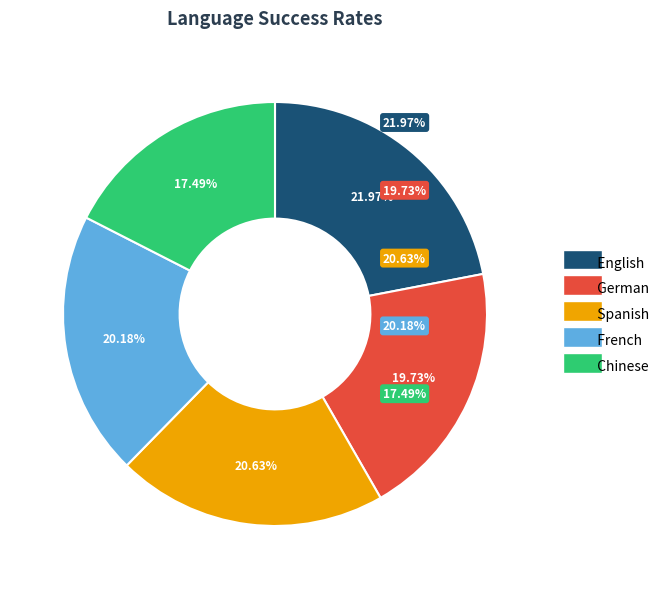

Do Spanish and English together represent more than half of the pie?

No